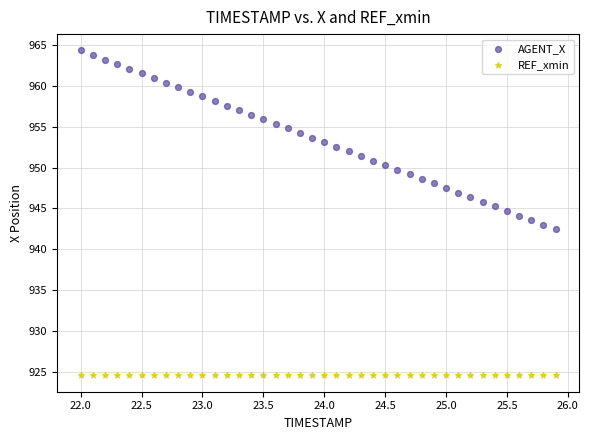

Which series reaches the maximum Y coordinate?

AGENT_X